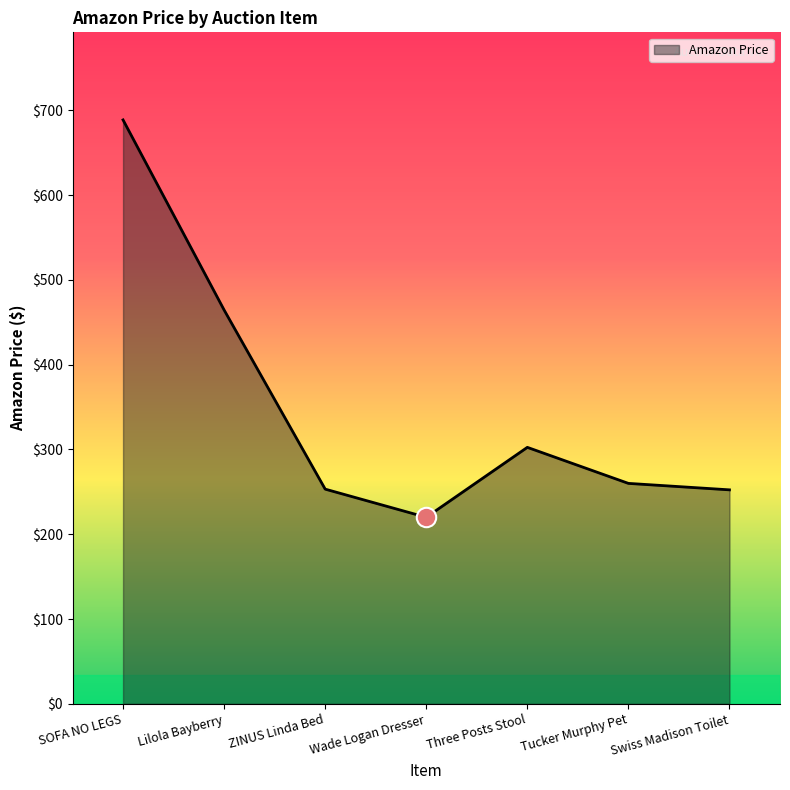

What is the change in value from Wade Logan Dresser to Three Posts Stool?

+82.5